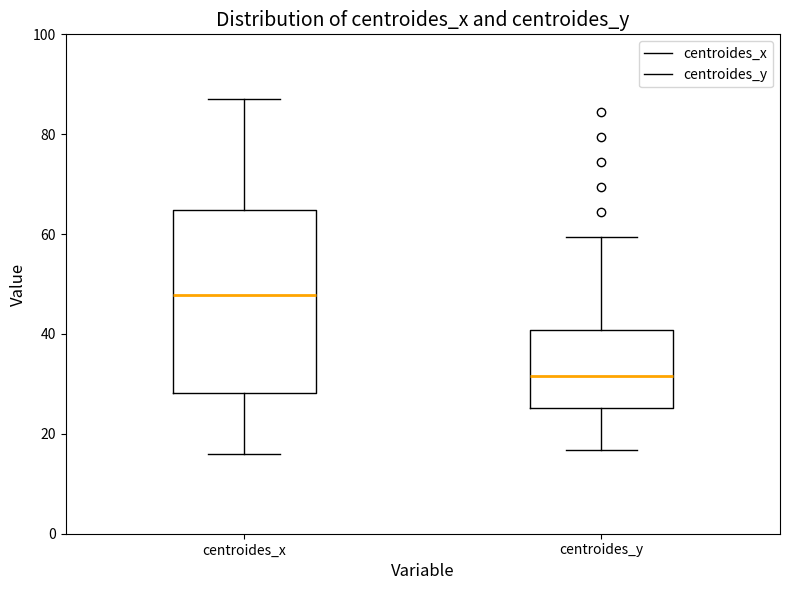

Where is the lower edge of the box for centroides_y on the y-axis? The values are not printed on the chart, so give them approximately, as read against the axis.

26